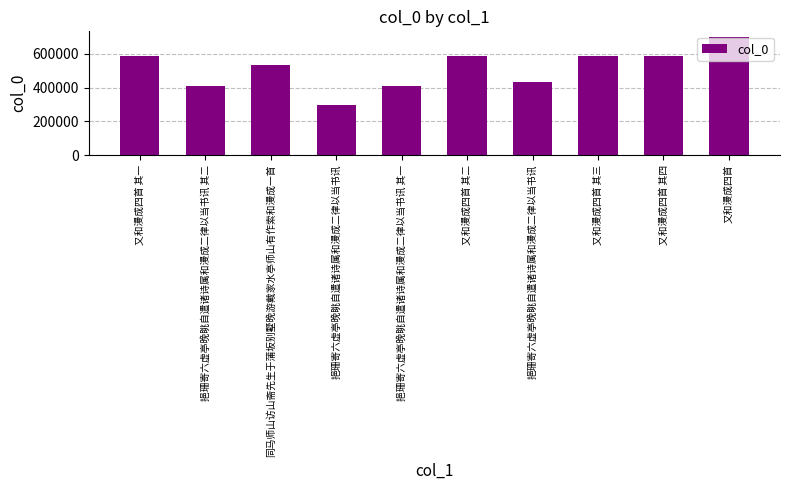

What is the label of the 2nd bar from the left?

挹珊寄六虚亭晚眺自遣诸诗属和漫成二律以当书讯 其二